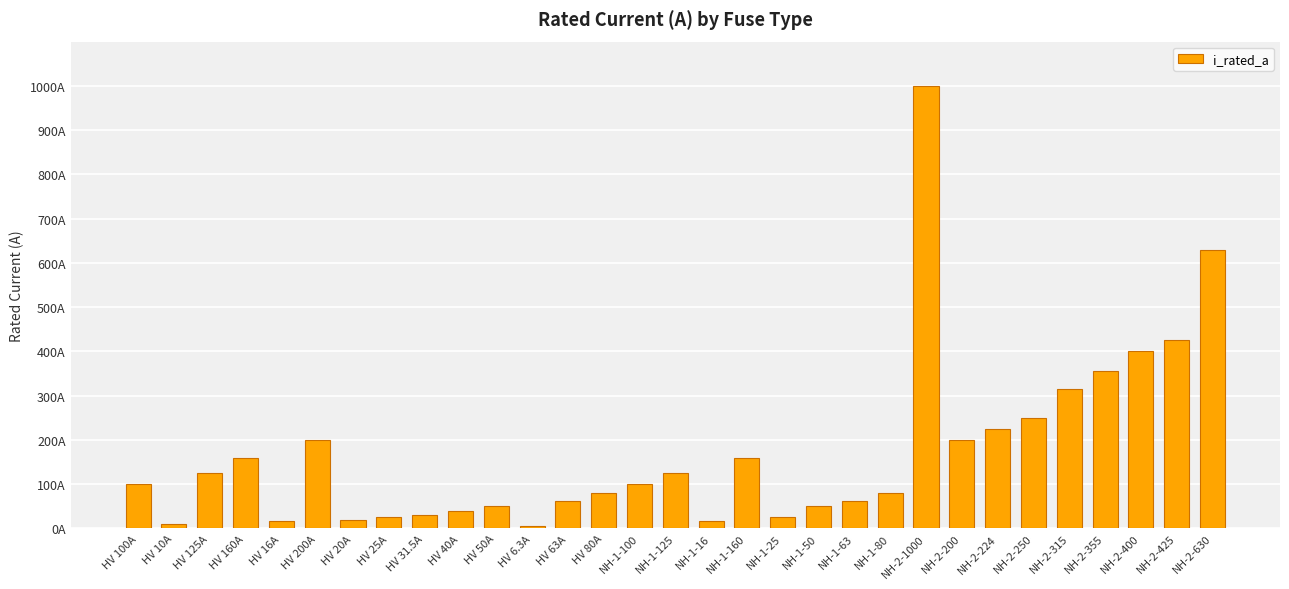

Does the chart contain stacked bars?

No